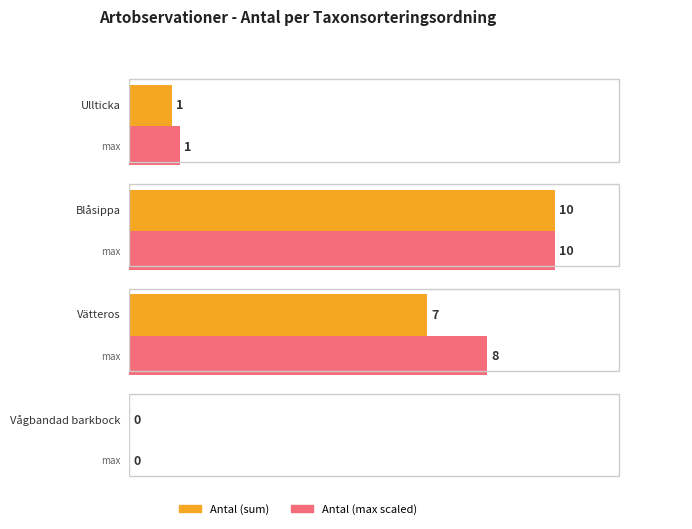

Is it true that the value at 104490 is 1?

False